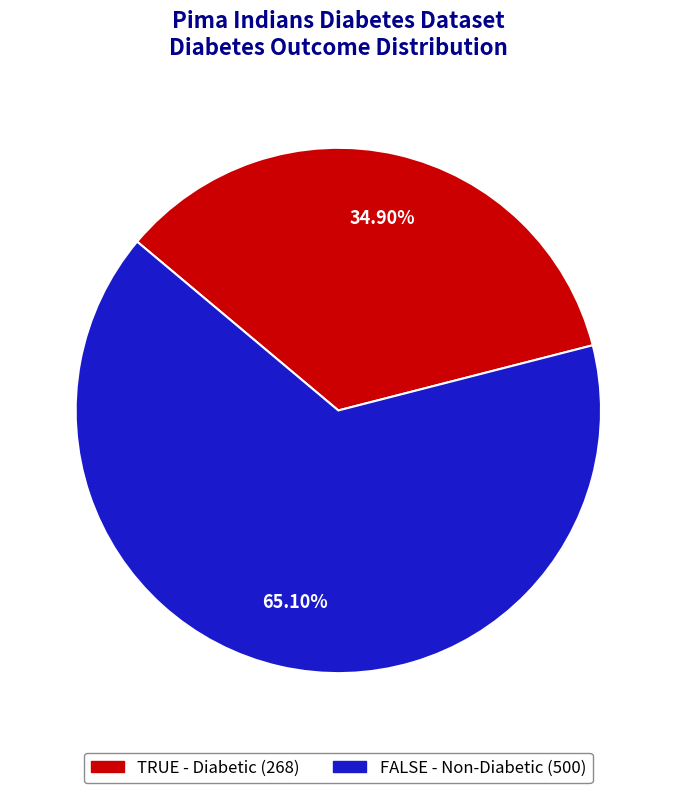

Is the sum of TRUE and FALSE greater than half?

Yes